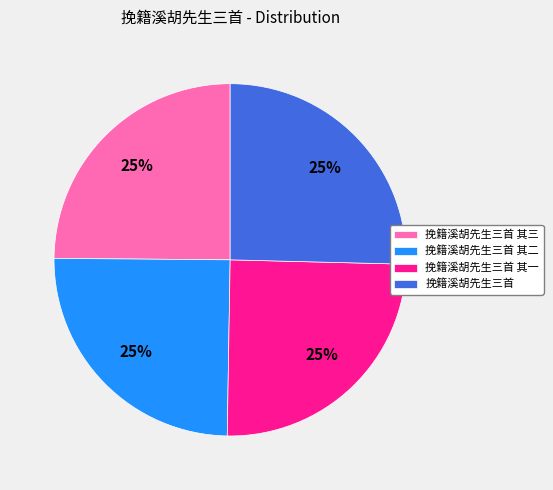

Count the number of slices in the pie.

4